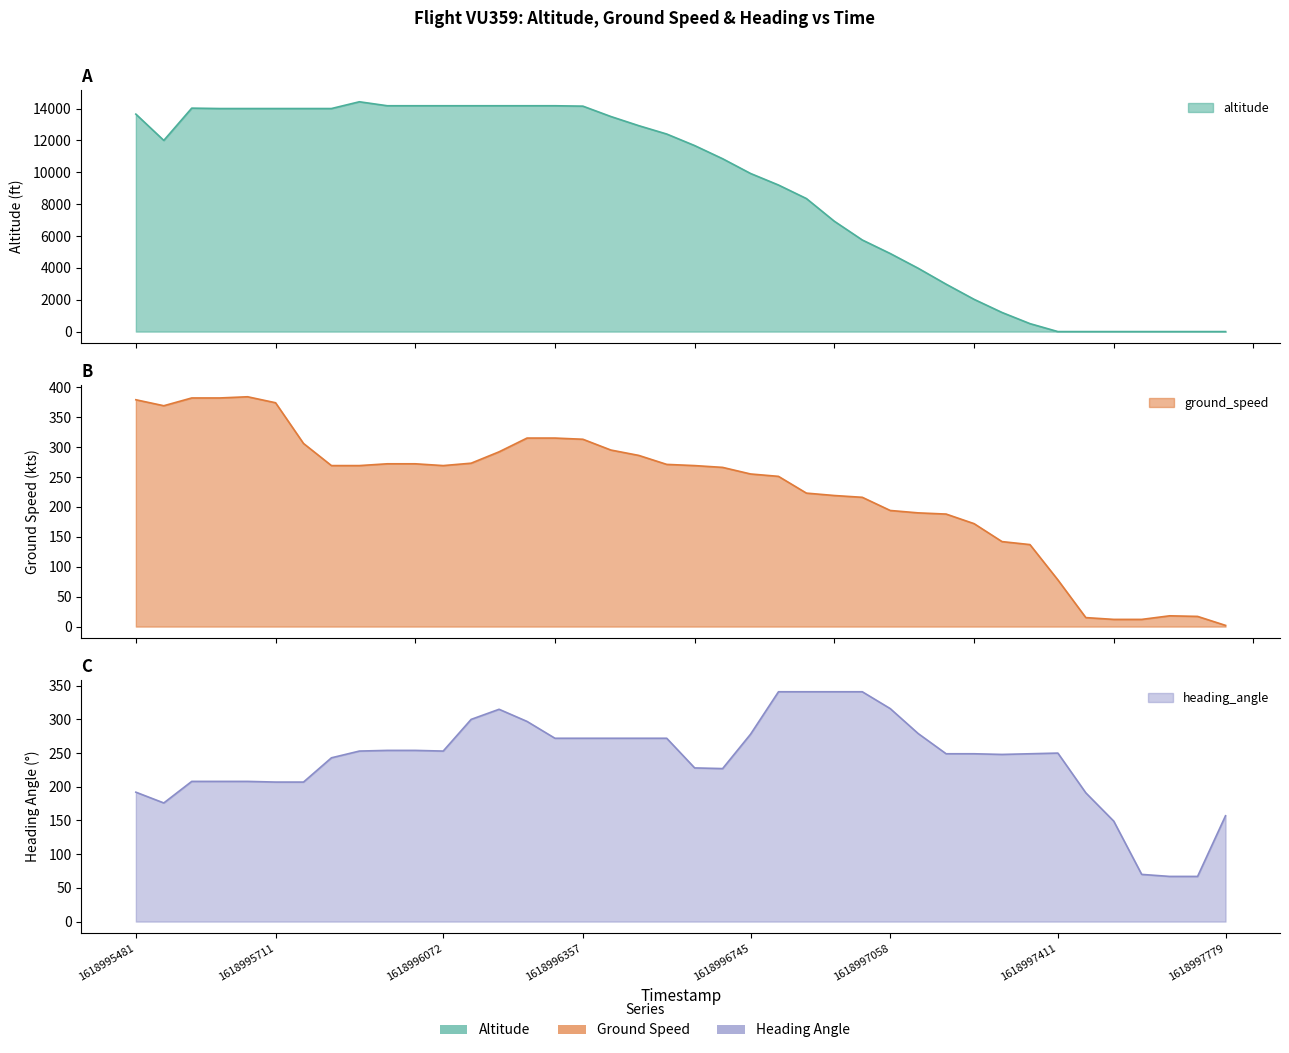

At which label does ground_speed reach its peak?

1618995659